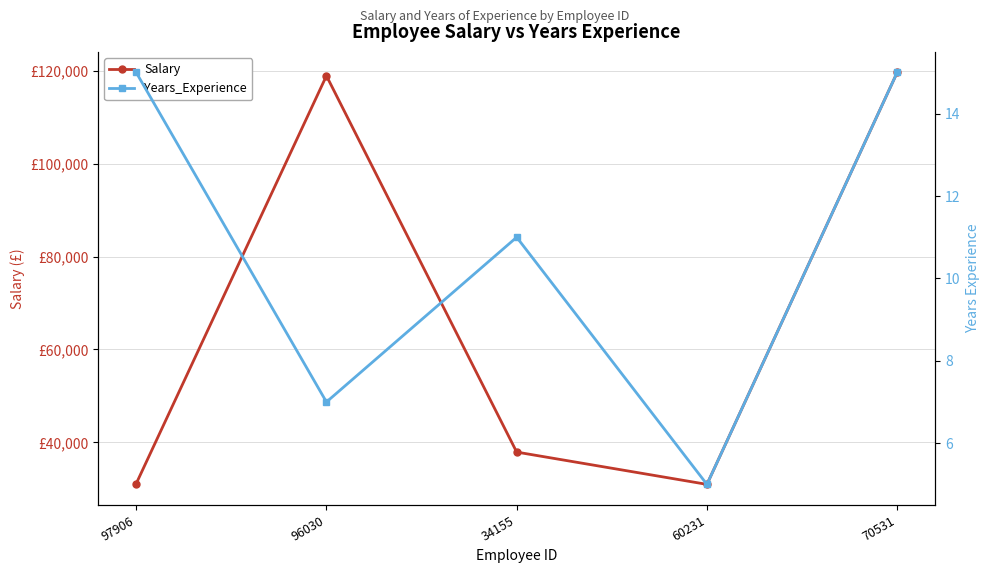

In Years_Experience, how many points are higher than both neighbors (excluding endpoints)?

1